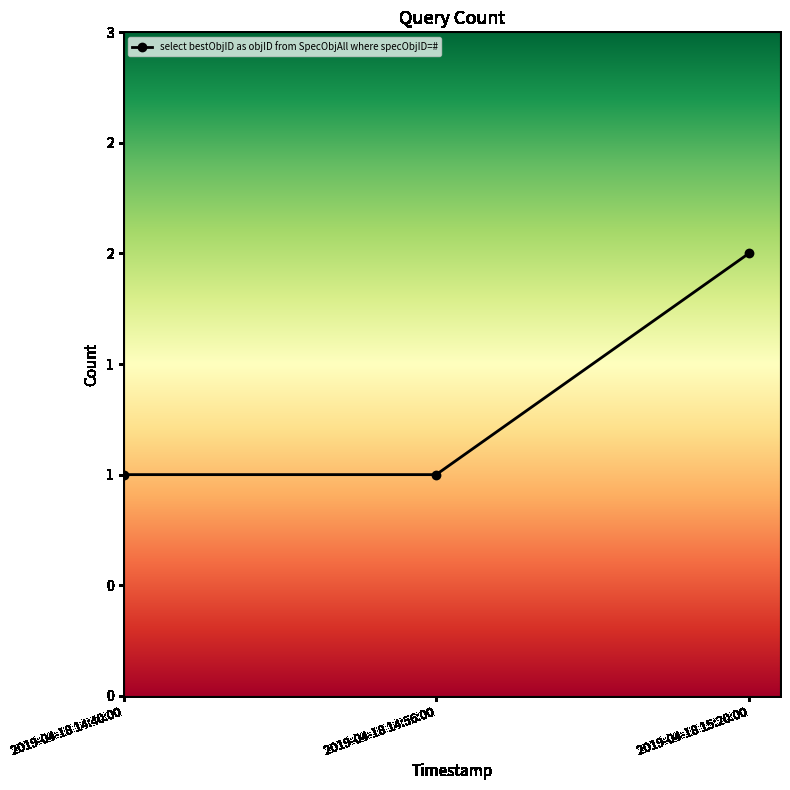

Is this an area chart (filled region under the line)?

No